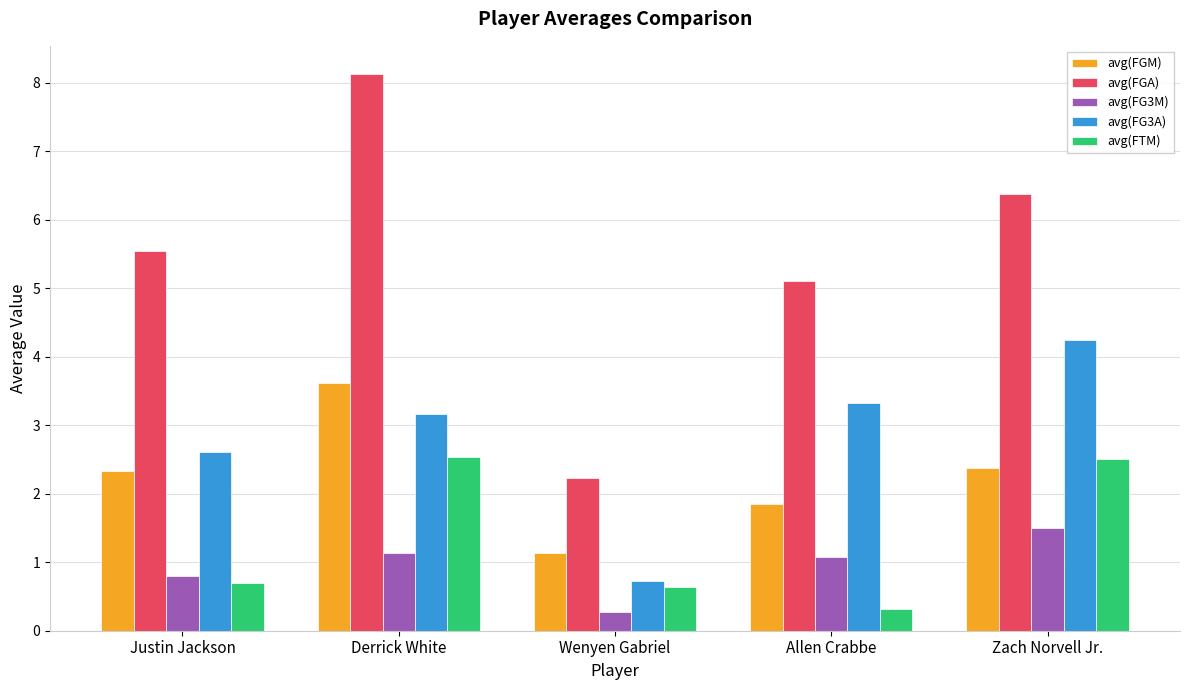

What is the difference between the maximum and minimum values in the avg(FTM) series?

2.2